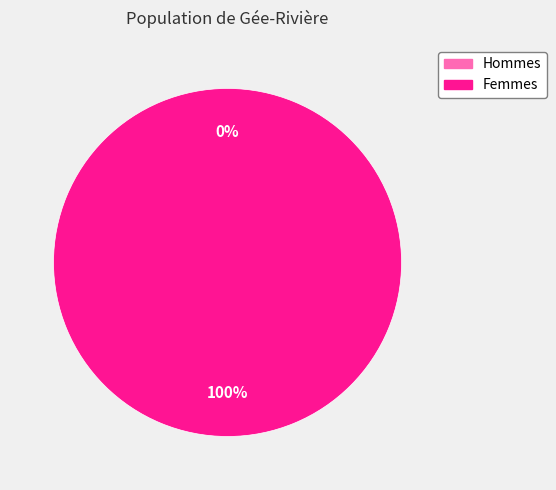

How many segments does this pie chart have?

2